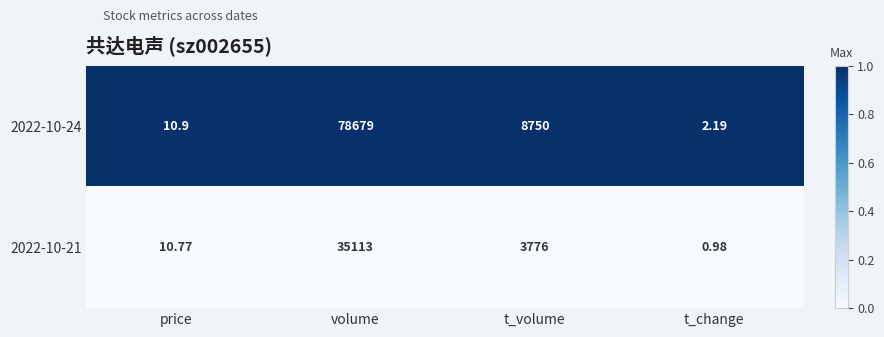

Between volume and t_change, which series saw the biggest shift?

2022-10-24